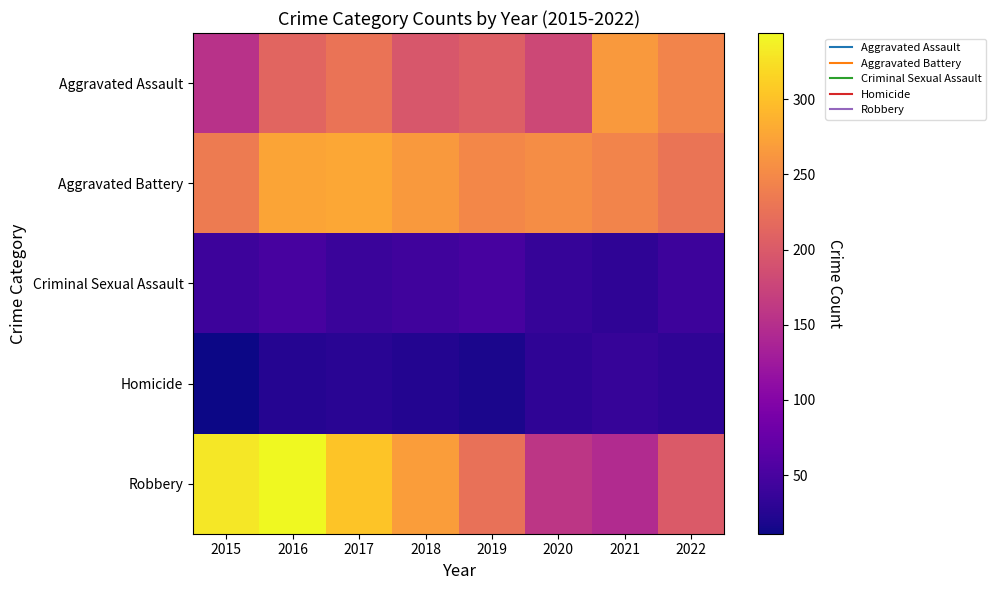

Which series has the largest total across all categories?

Aggravated Battery